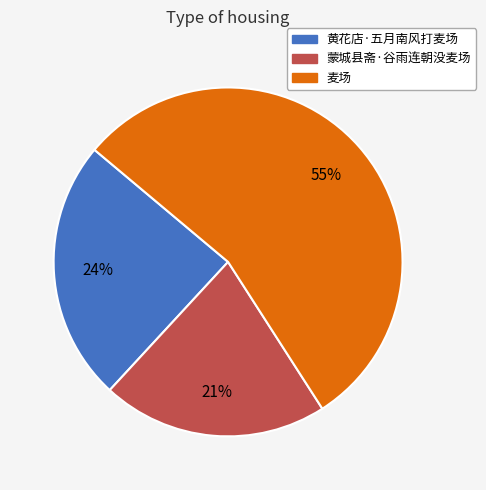

How many segments does this pie chart have?

3